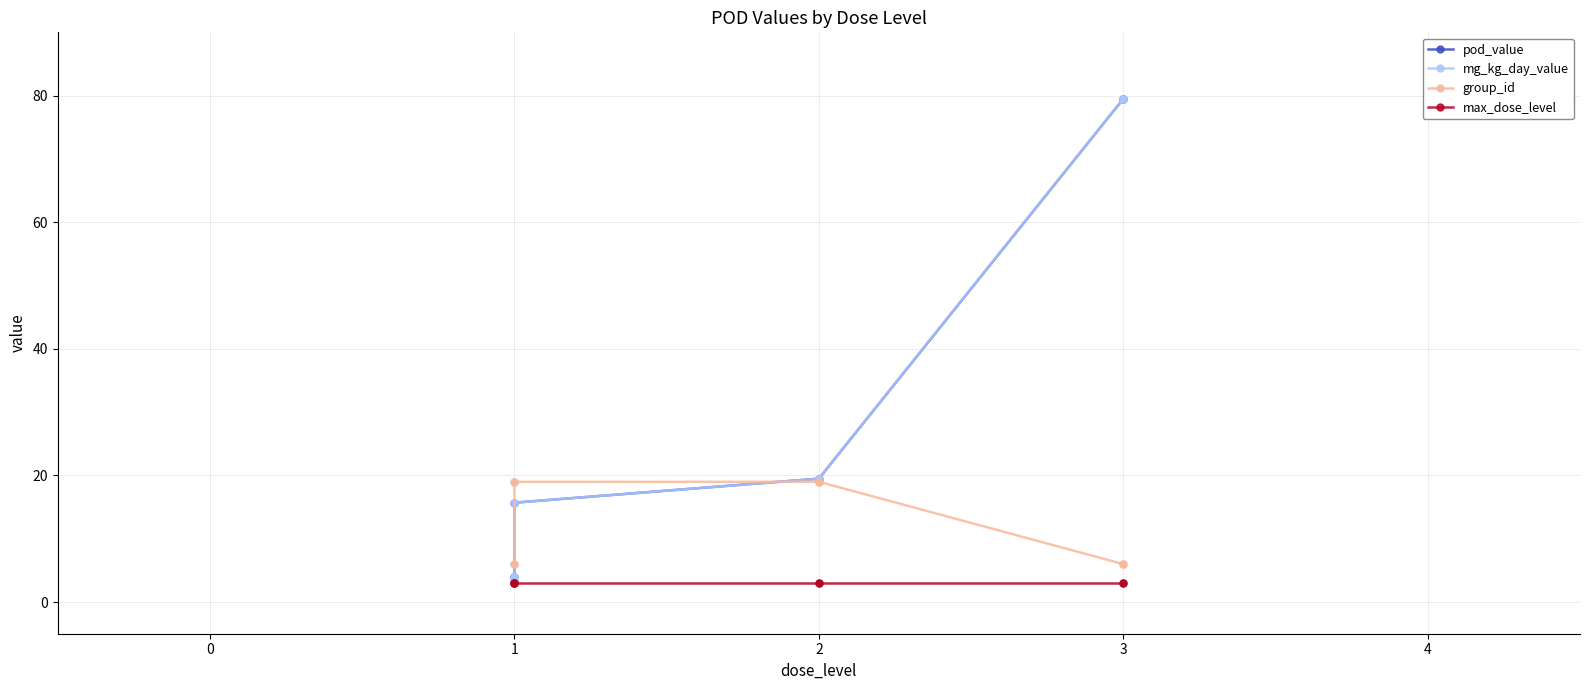

How many times do mg_kg_day_value and group_id cross each other?

1